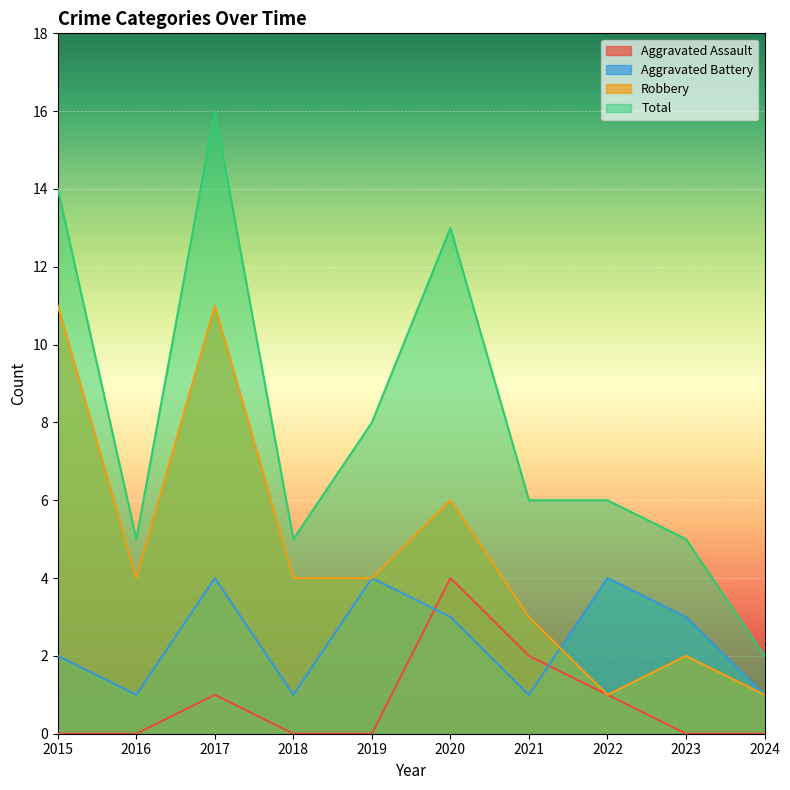

What is the difference between the Robbery values at 2017 and 2018?

7